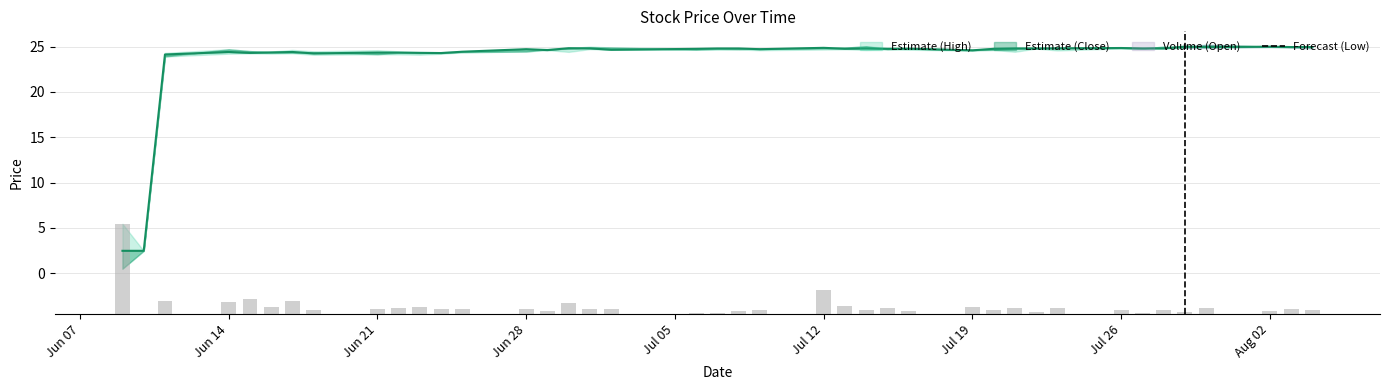

What is the difference between the maximum and second lowest values?

9.8